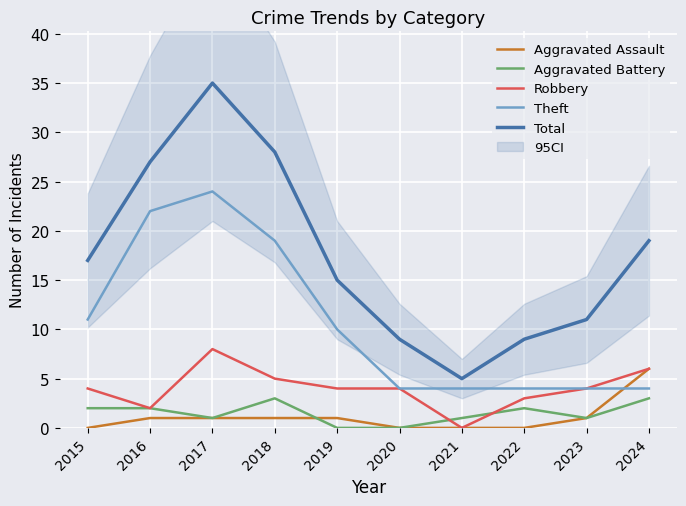

Is the value of Robbery at 2022 greater than the value of Theft at 2024?

No